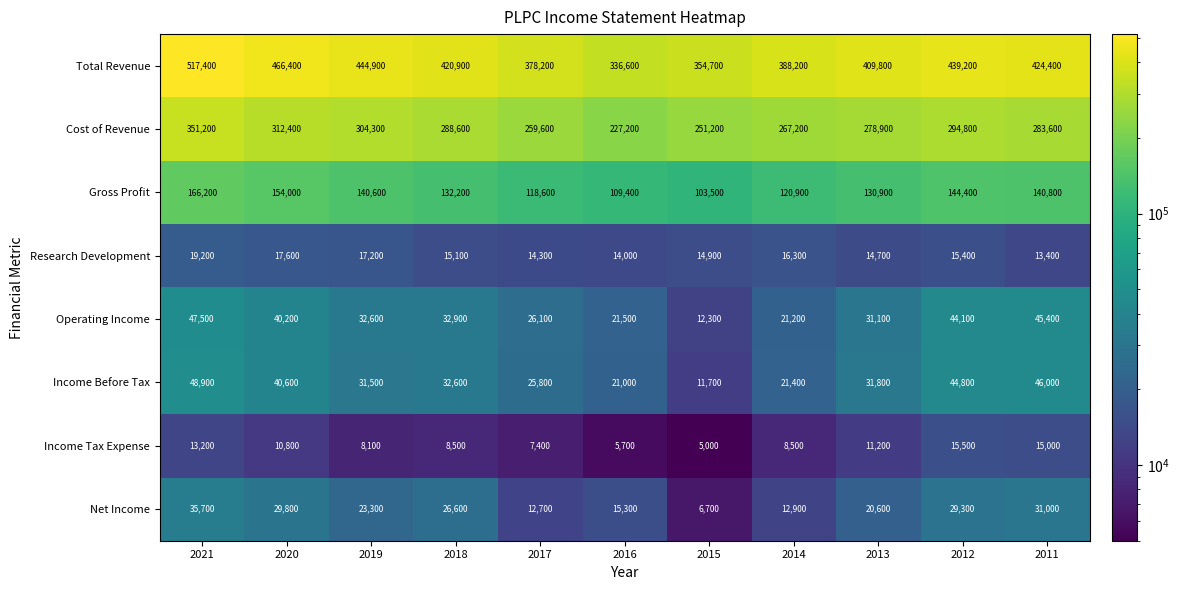

What is the lowest value of the Gross Profit series?

103500